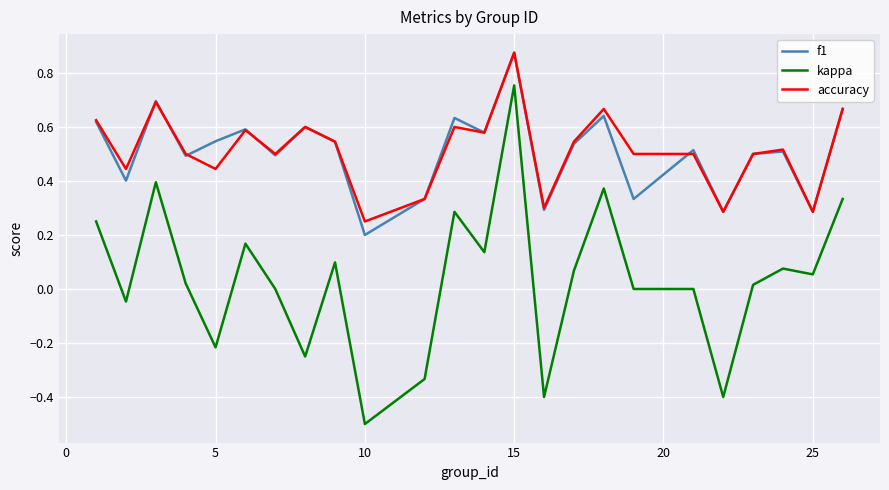

Which series has the largest range (max minus min)?

kappa